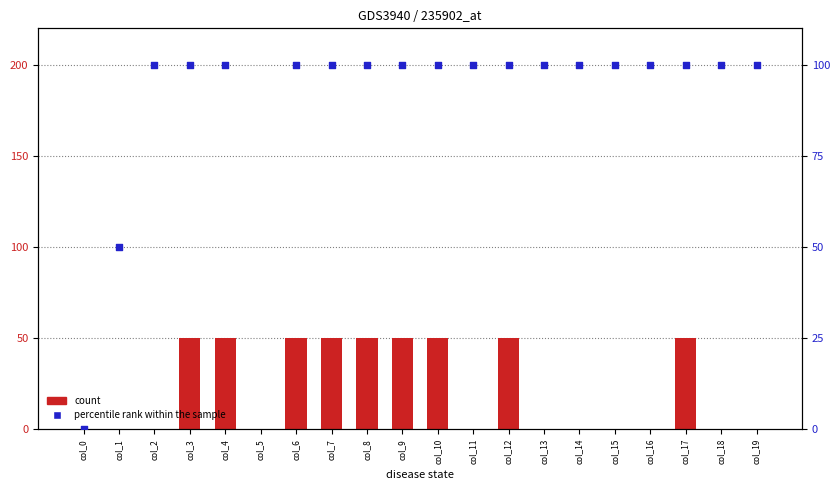

Is the value of count at col_2 greater than the value of percentile rank within the sample at col_13?

No